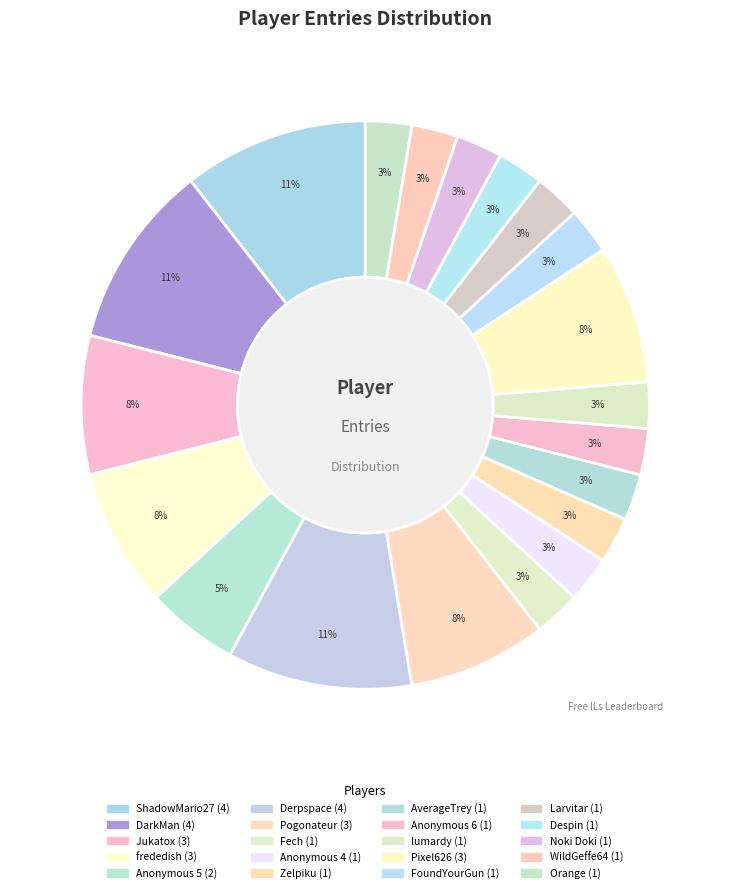

To the nearest percent, what is the difference between the largest and smallest slice percentages?

8%